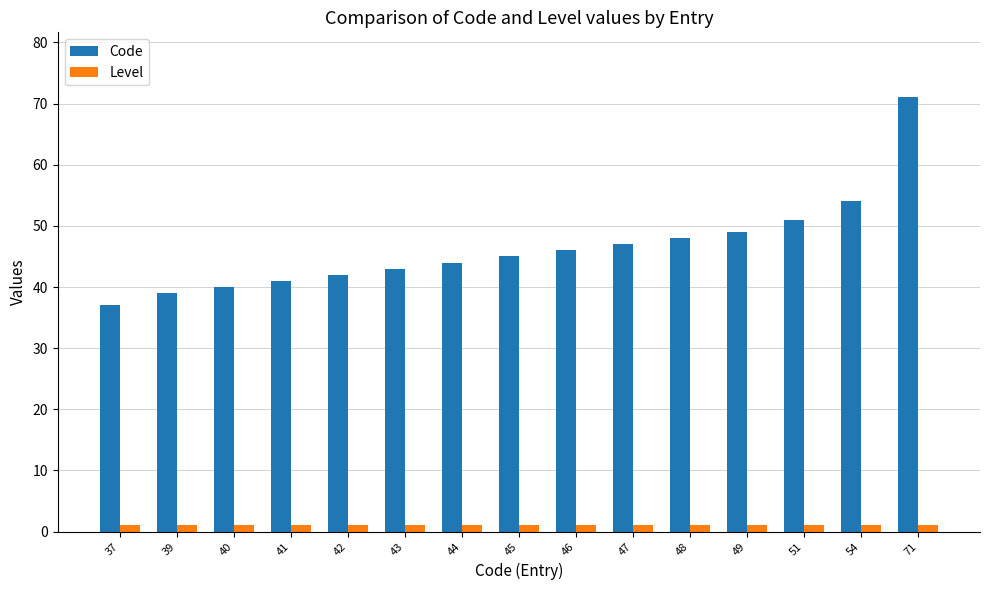

Reading left to right, transcribe all the data shown in this chart.

Code: 37=37	39=39	40=40	41=41	42=42	43=43	44=44	45=45	46=46	47=47	48=48	49=49	51=51	54=54	71=71
Level: 37=1	39=1	40=1	41=1	42=1	43=1	44=1	45=1	46=1	47=1	48=1	49=1	51=1	54=1	71=1